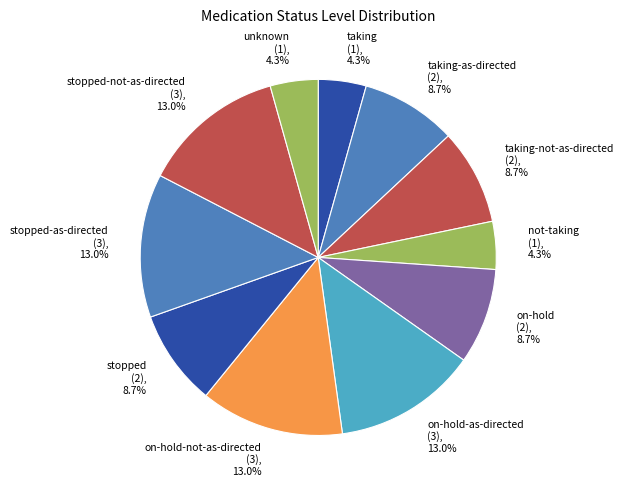

Is there a majority slice in this chart?

No